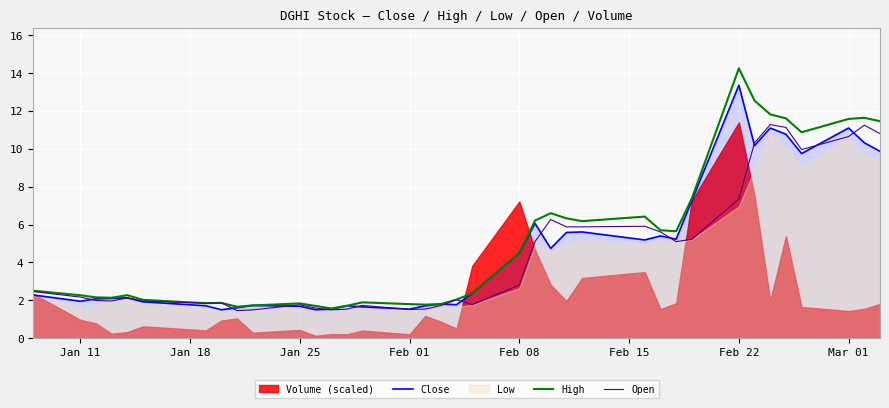

What is the highest value of the Open series?

11.3